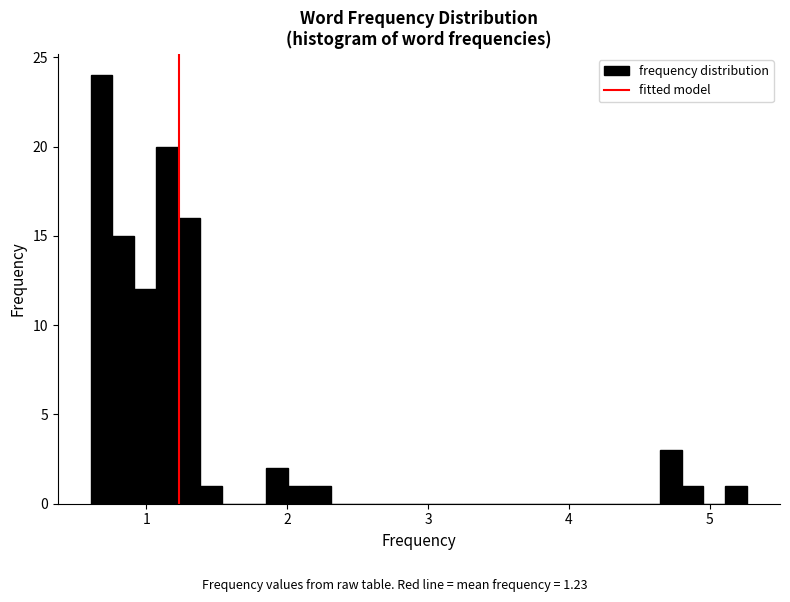

Around what value on the x-axis is the tallest bar? Give the approximate position of its centre, as read against the axis.

0.7